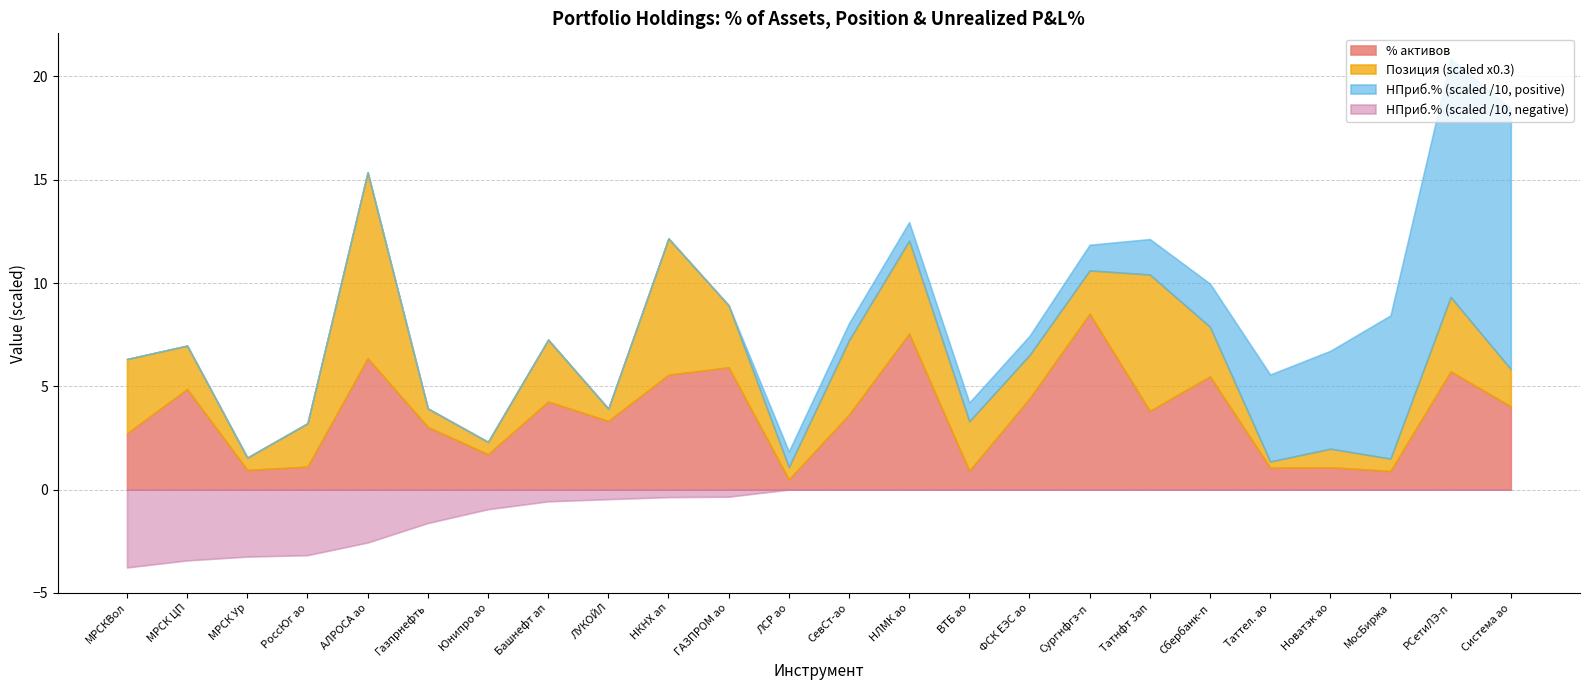

Reading left to right, transcribe all the data shown in this chart.

% активов: МРСКВол=2.7	МРСК ЦП=4.9	МРСК Ур=0.9	РоссЮг ао=1.1	АЛРОСА ао=6.4	Газпрнефть=3.0	Юнипро ао=1.7	Башнефт ап=4.3	ЛУКОЙЛ=3.3	НКНХ ап=5.6	ГАЗПРОМ ао=5.9	ЛСР ао=0.5	СевСт-ао=3.6	НЛМК ао=7.5	ВТБ ао=0.9	ФСК ЕЭС ао=4.4	Сургнфгз-п=8.5	Татнфт 3ап=3.8	Сбербанк-п=5.5	Таттел. ао=1.1	Новатэк ао=1.1	МосБиржа=0.9	РСетиЛЭ-п=5.7	Система ао=4.0
Позиция: МРСКВол=12.0	МРСК ЦП=7.0	МРСК Ур=2.0	РоссЮг ао=7.0	АЛРОСА ао=30.0	Газпрнефть=3.0	Юнипро ао=2.0	Башнефт ап=10.0	ЛУКОЙЛ=2.0	НКНХ ап=22.0	ГАЗПРОМ ао=10.0	ЛСР ао=2.0	СевСт-ао=12.0	НЛМК ао=15.0	ВТБ ао=8.0	ФСК ЕЭС ао=7.0	Сургнфгз-п=7.0	Татнфт 3ап=22.0	Сбербанк-п=8.0	Таттел. ао=1.0	Новатэк ао=3.0	МосБиржа=2.0	РСетиЛЭ-п=12.0	Система ао=6.0
НПриб.%: МРСКВол=-37.7	МРСК ЦП=-34.3	МРСК Ур=-32.4	РоссЮг ао=-31.7	АЛРОСА ао=-25.6	Газпрнефть=-16.2	Юнипро ао=-9.5	Башнефт ап=-5.7	ЛУКОЙЛ=-4.6	НКНХ ап=-3.6	ГАЗПРОМ ао=-3.4	ЛСР ао=7.6	СевСт-ао=8.2	НЛМК ао=9.0	ВТБ ао=9.1	ФСК ЕЭС ао=9.3	Сургнфгз-п=12.4	Татнфт 3ап=17.2	Сбербанк-п=20.9	Таттел. ао=42.1	Новатэк ао=47.4	МосБиржа=69.3	РСетиЛЭ-п=115.3	Система ао=126.0